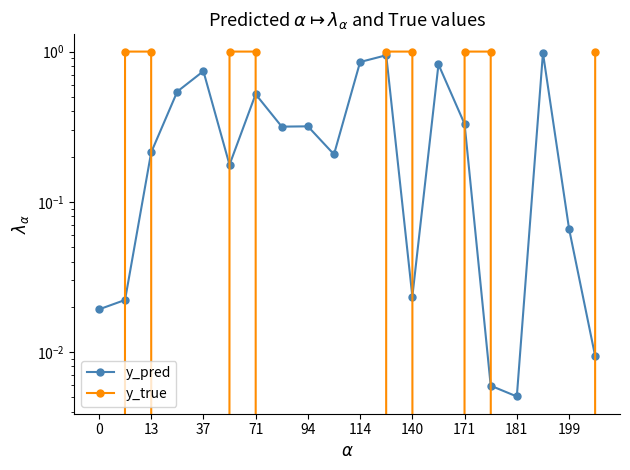

True or false: y_pred and y_true cross at least once.

True